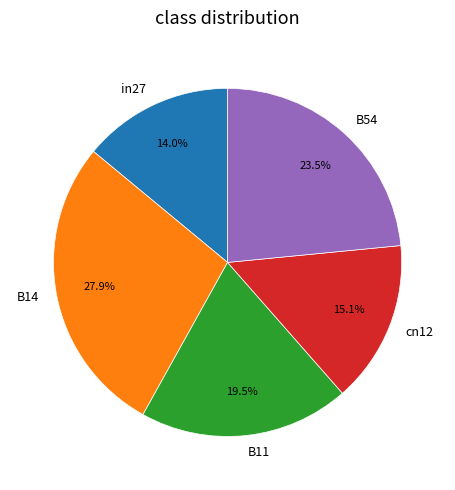

Between cn12 and B54, which is larger?

B54